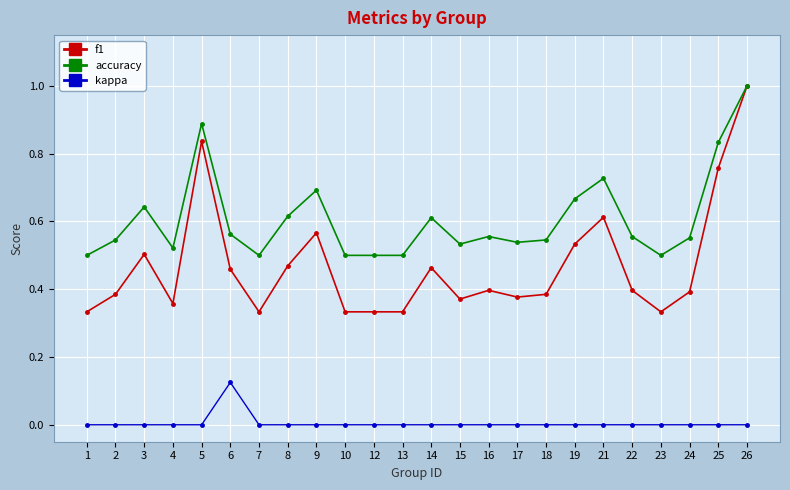

The accuracy series shows 0.7 at 18. True or false?

False